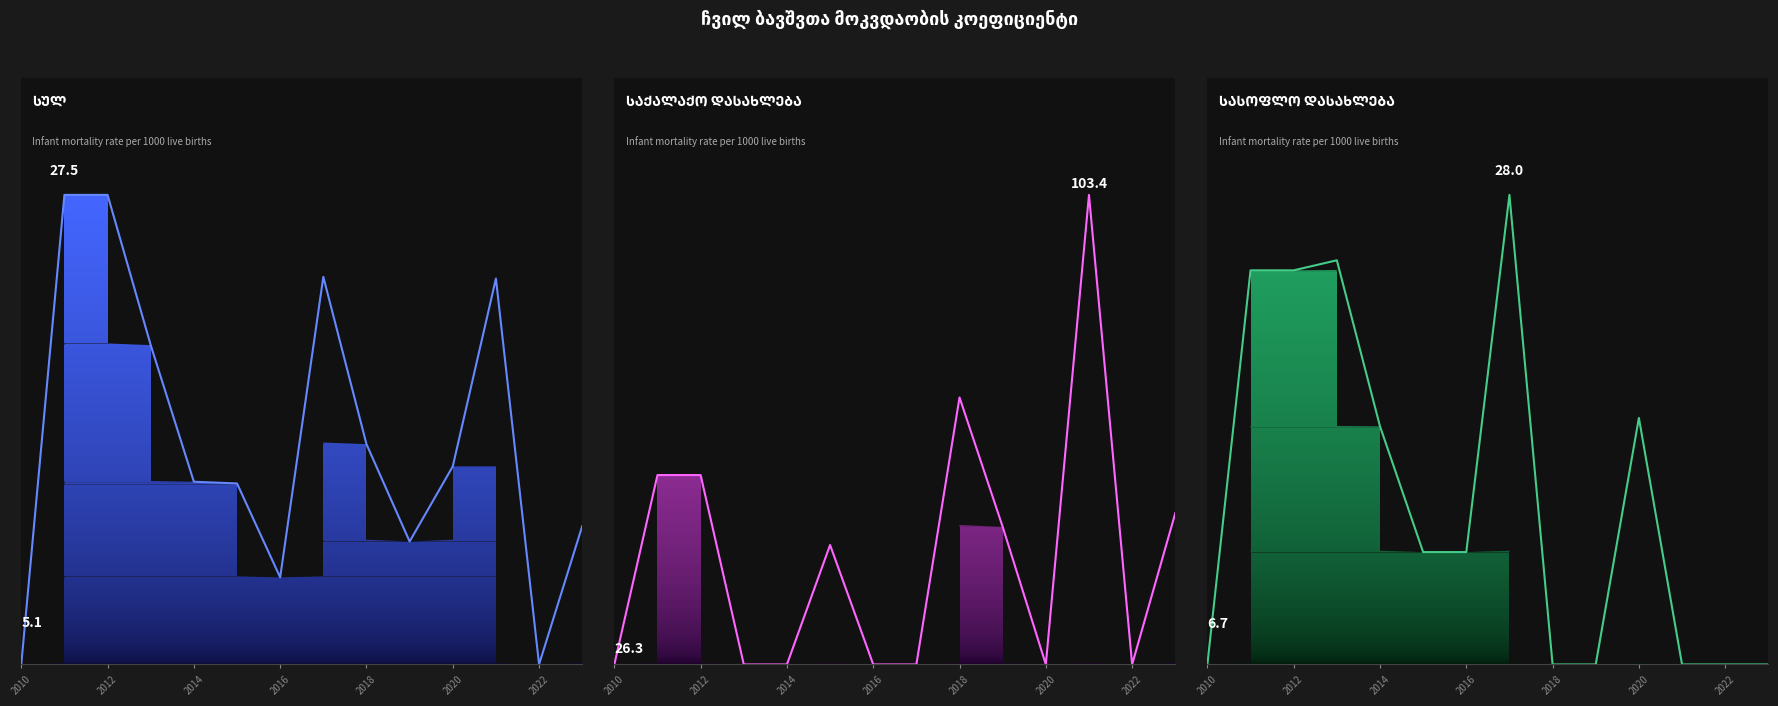

How many values in სულ are above zero?

12